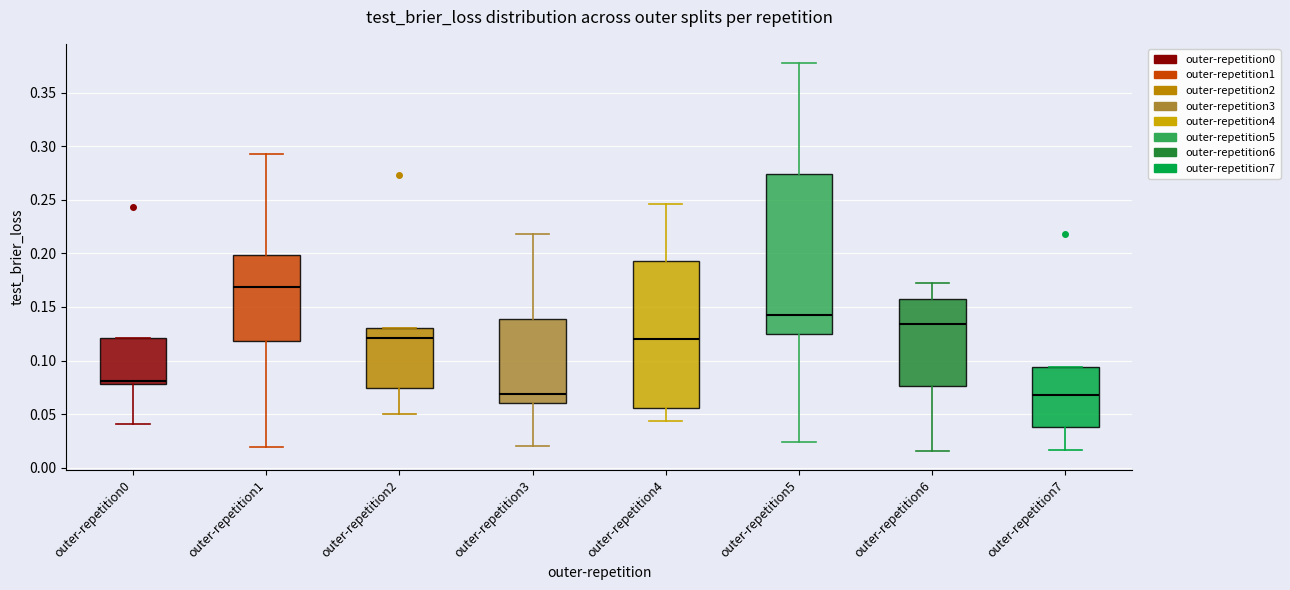

Which box is the tallest, from its lower edge to its upper edge?

outer-repetition5